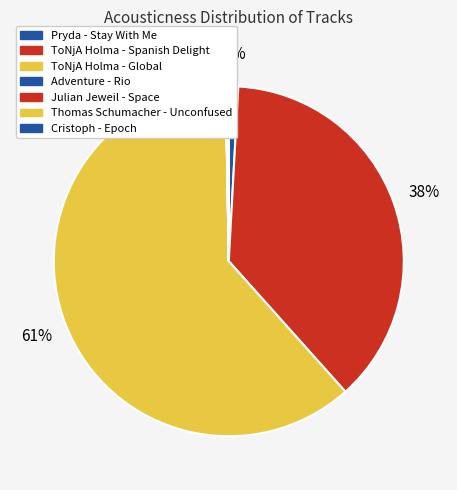

How many slices are in this pie chart?

7